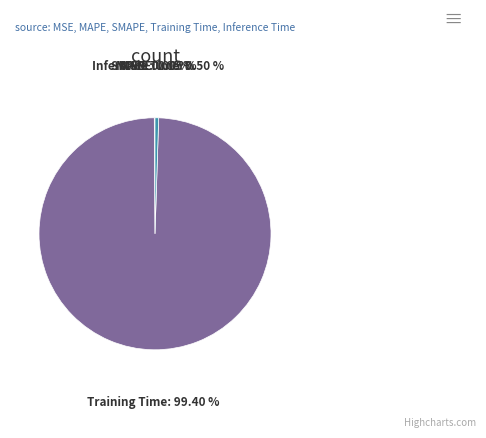

Is Training Time the majority of the pie?

Yes